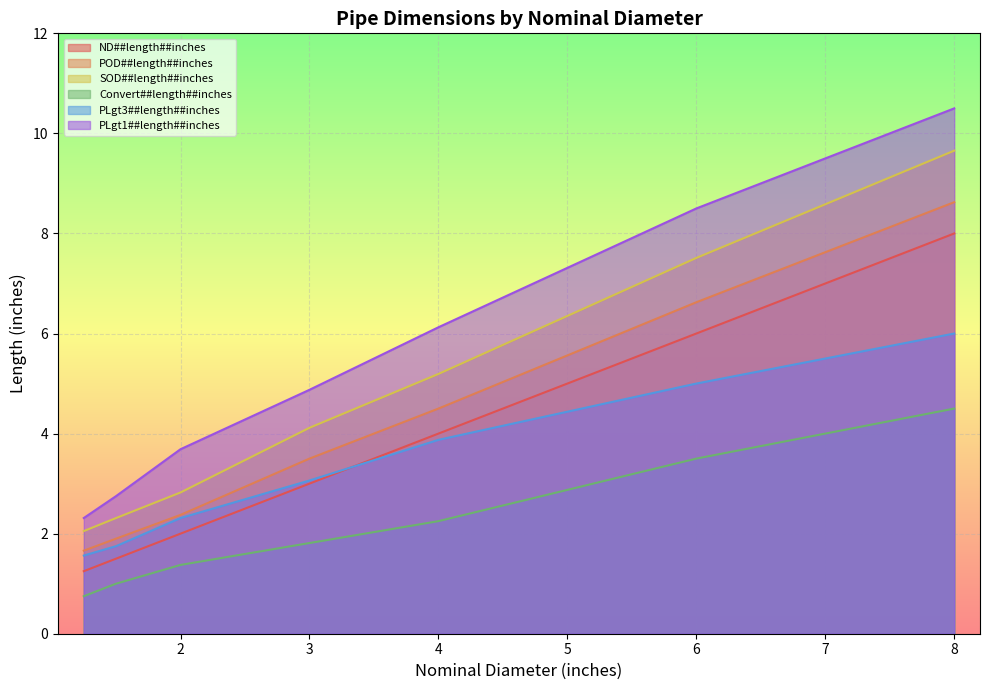

What is the label of the 1st point from the right?

8.0